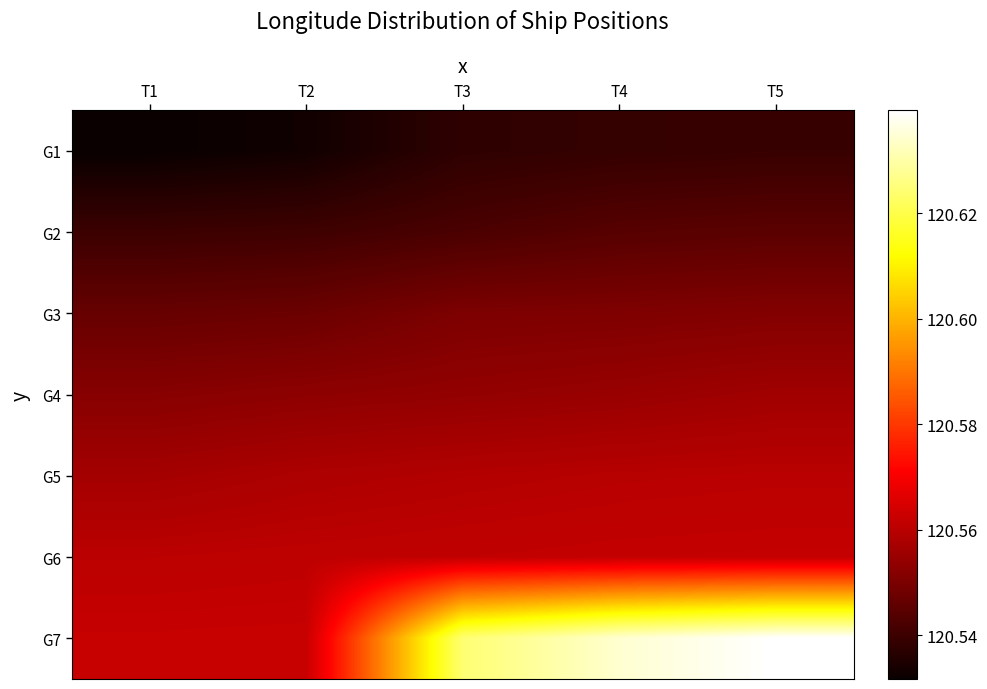

Rank the series at T5 from highest to lowest value.

G7, G6, G5, G4, G3, G2, G1